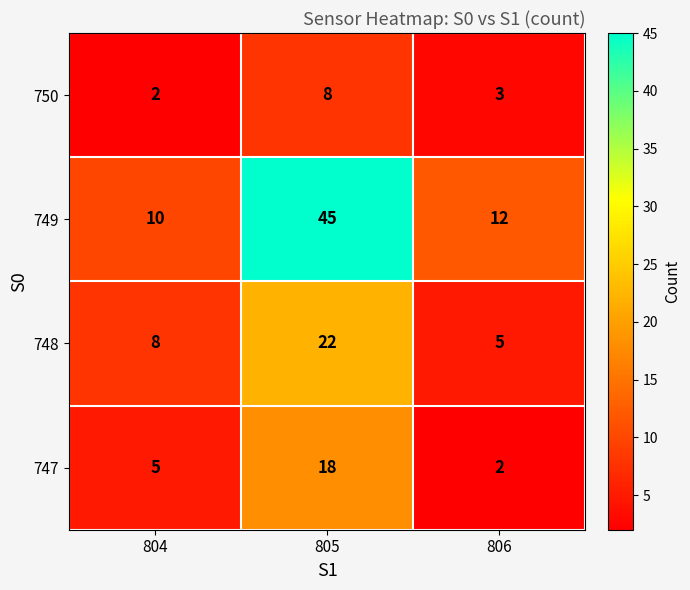

Count the 747 values in the range 2 to 18.

3